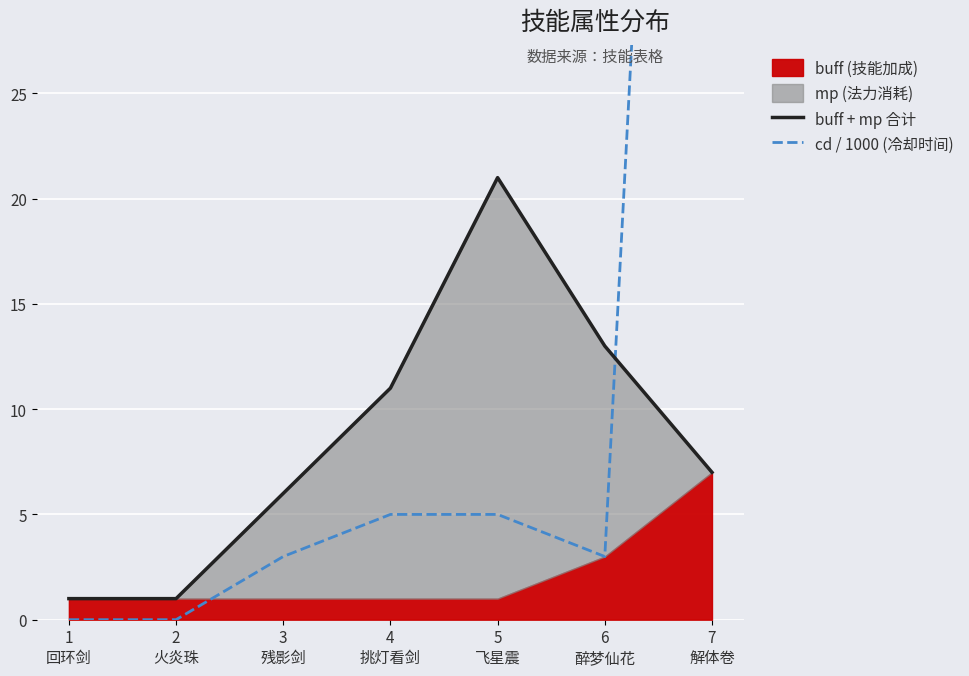

True or false: cd / 1000 (冷却时间) has a value of 3 at 3
残影剑.

True